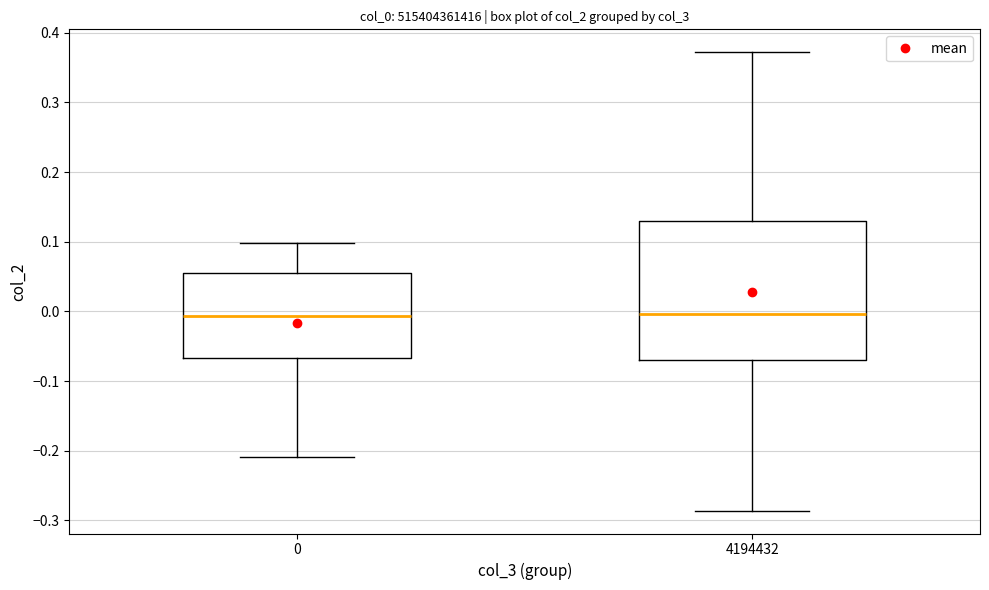

Reading left to right, read every box against the y-axis: the position of its median line, the range the box covers, and the ends of its whiskers. The values are not printed on the chart, so give them approximately, as read against the axis.

0: median -0.01, box -0.07 to 0.05, whiskers -0.21 to 0.10
4194432: median 0.00, box -0.07 to 0.13, whiskers -0.29 to 0.37